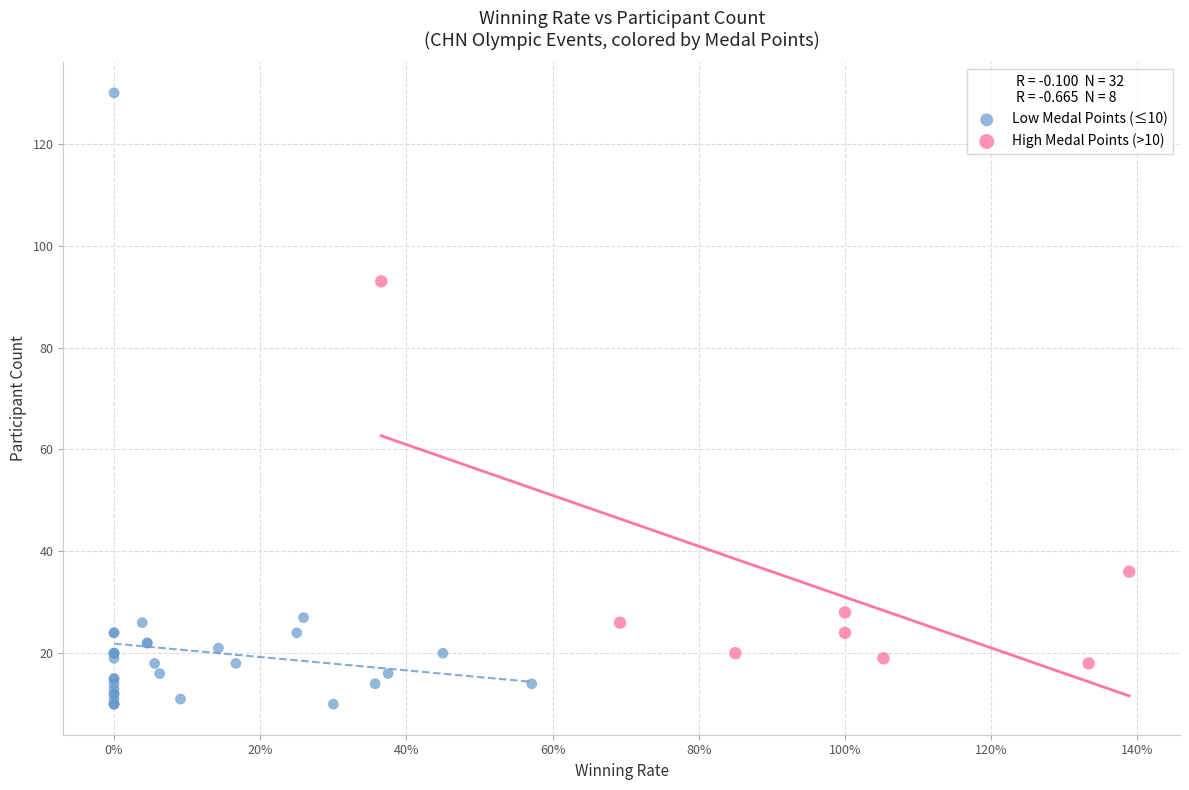

Which series contains the highest Y value?

Low Medal Points (≤10)